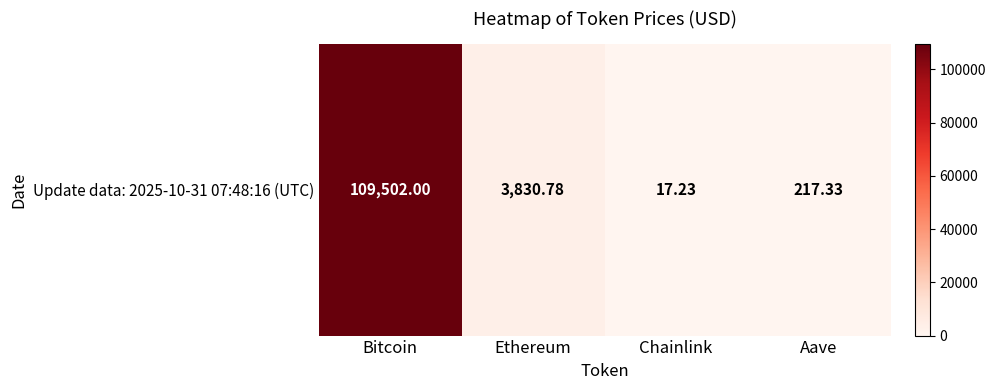

What is the ratio of the value at Chainlink to the value at Aave?

0.1